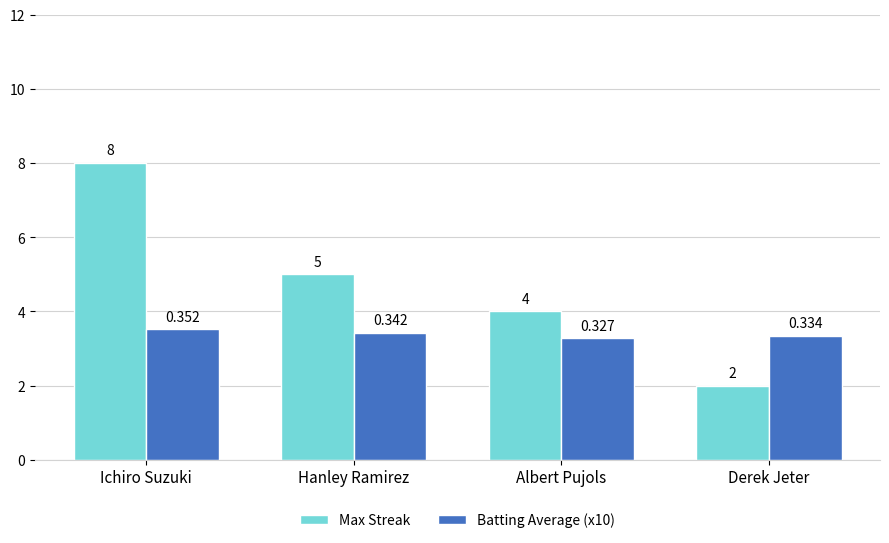

What is the difference between the Max Streak values at Ichiro Suzuki and Albert Pujols?

4.0